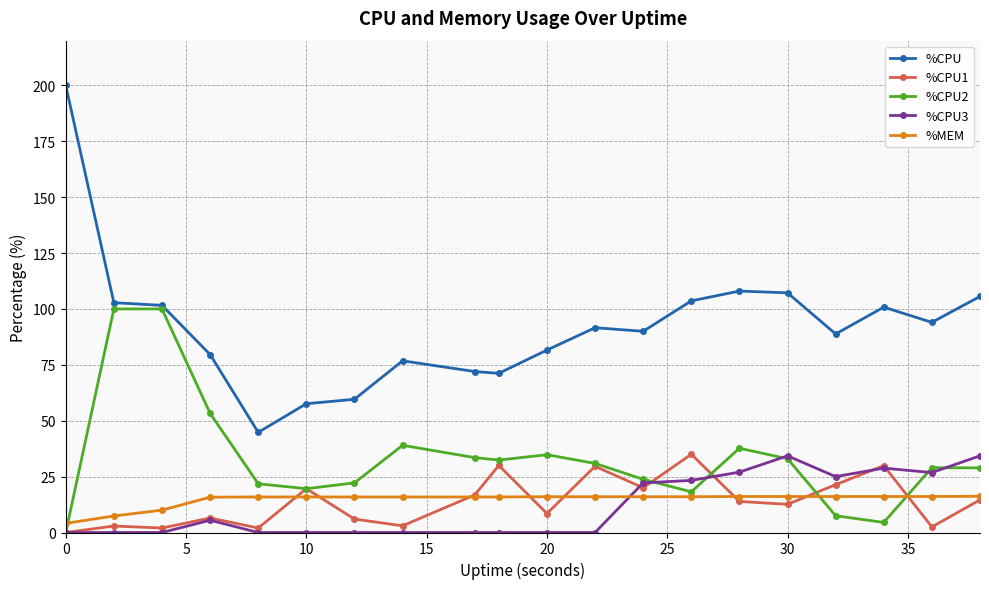

Which series has the largest total across all categories?

%CPU